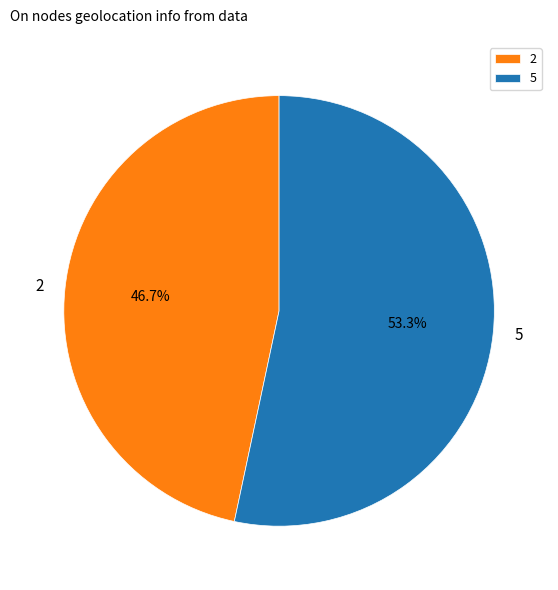

Do 5 and 2 together represent more than half of the pie?

Yes